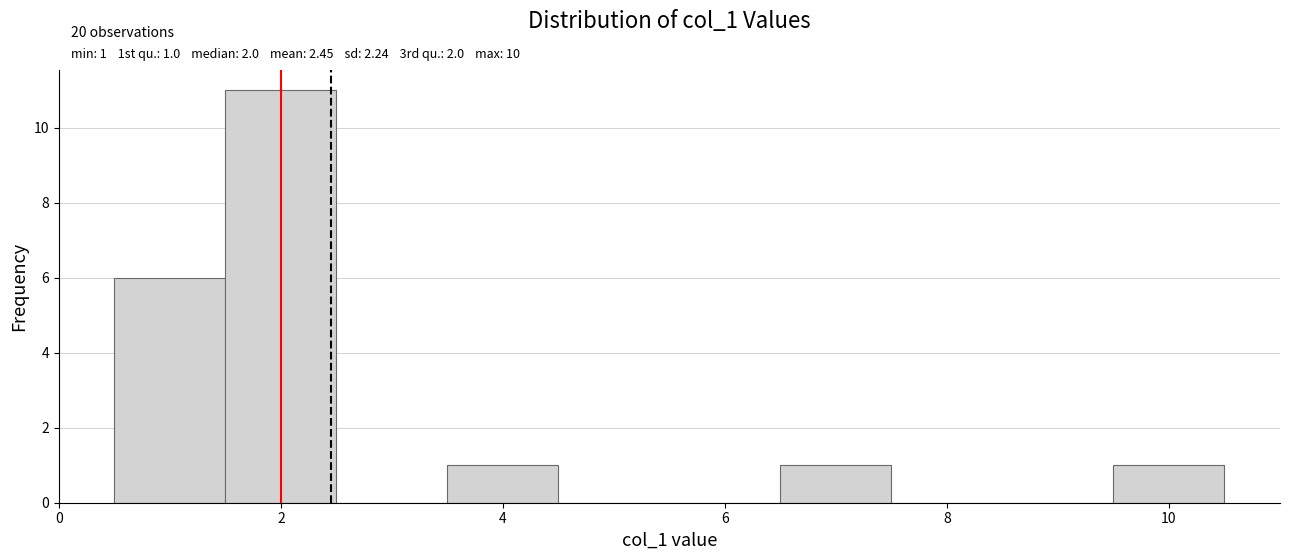

Over which range of the x-axis is the bar tallest?

1.5 to 2.5